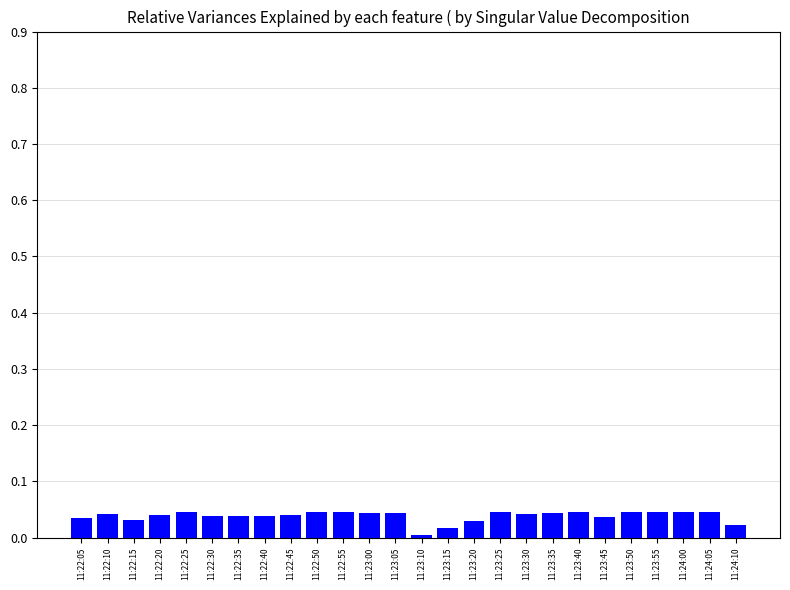

What is the label of the 3rd bar from the right?

11:24:00